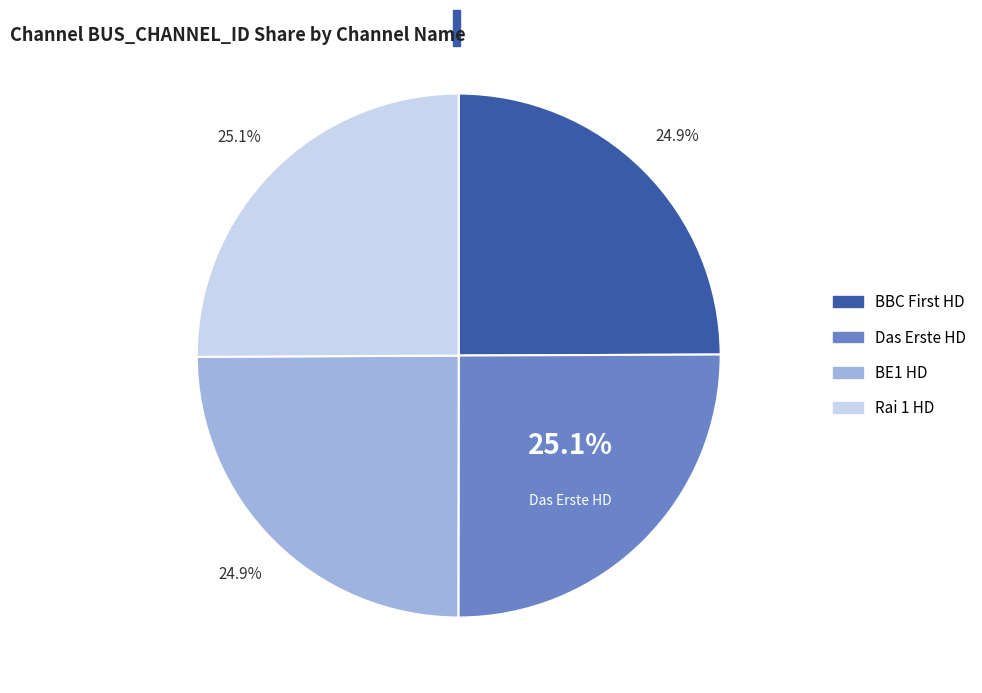

To the nearest percent, what portion does Rai 1 HD represent?

25%